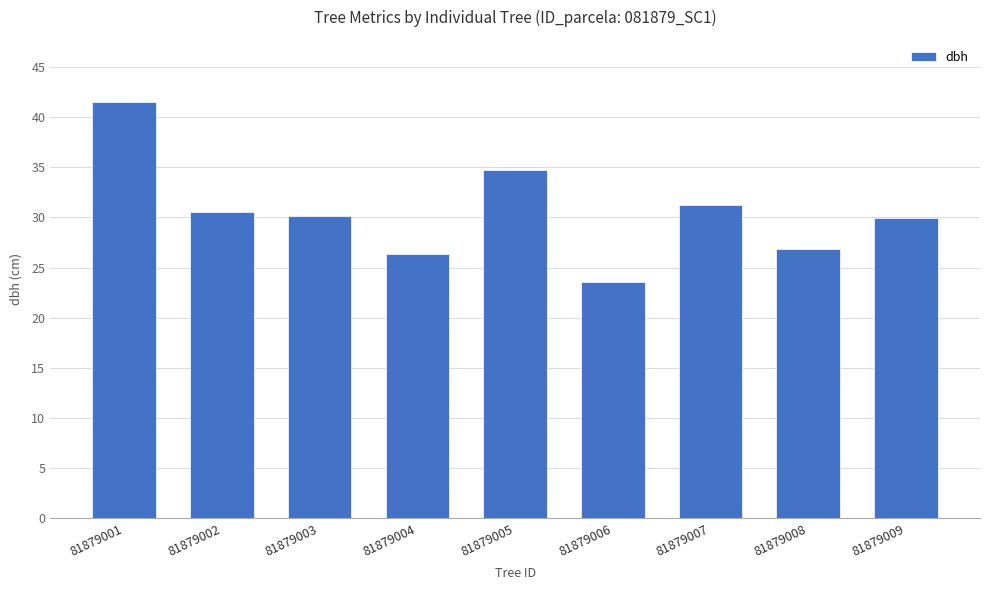

What is the value of the 6th bar from the left?

23.6